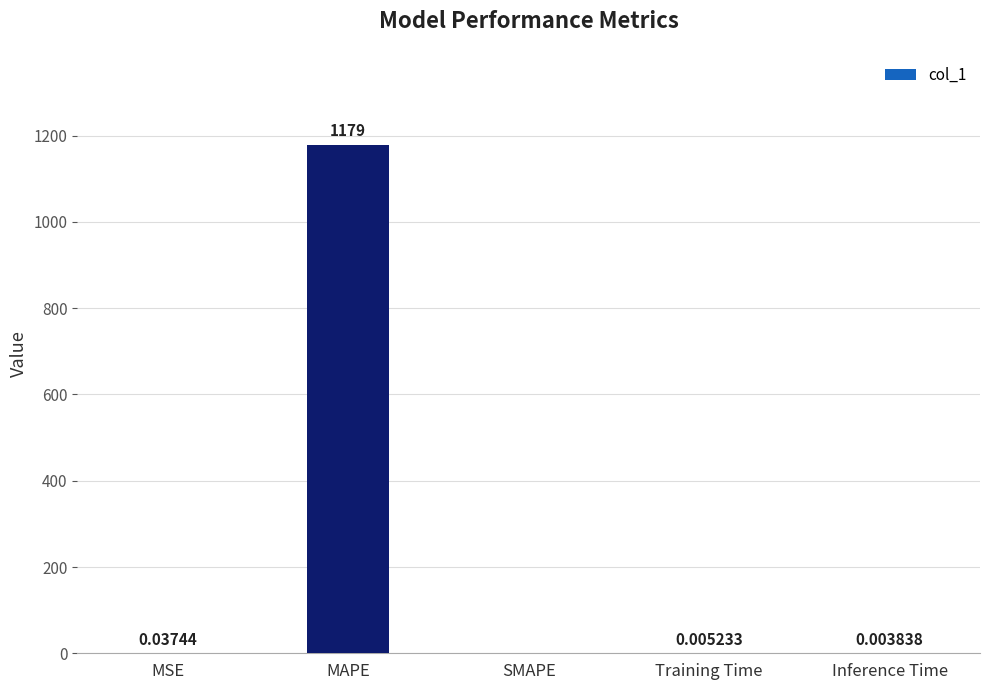

True or false: the data shows 0.0 at MSE.

True